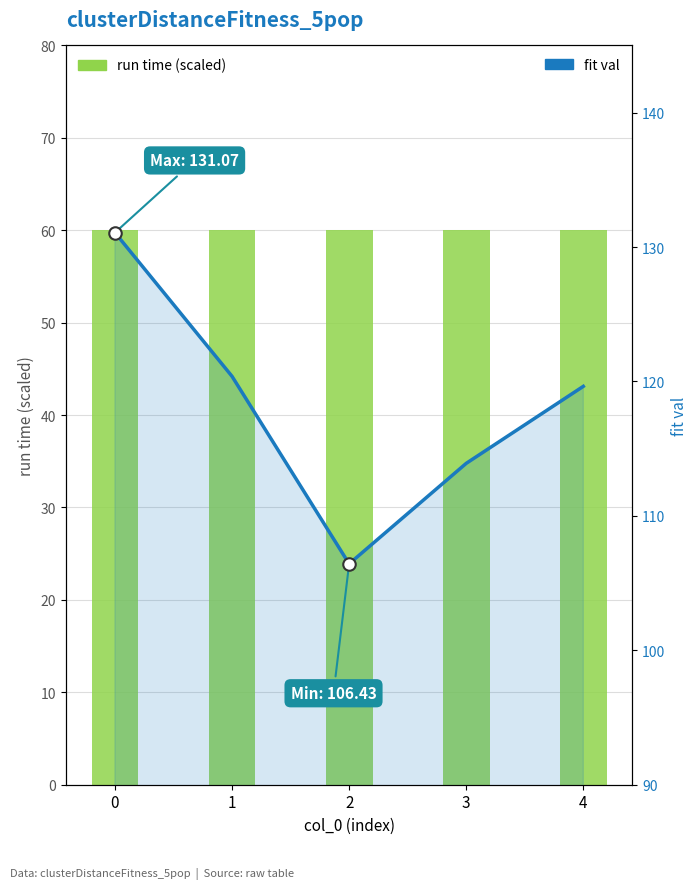

The run time (scaled) series shows 22.9 at 2. True or false?

False